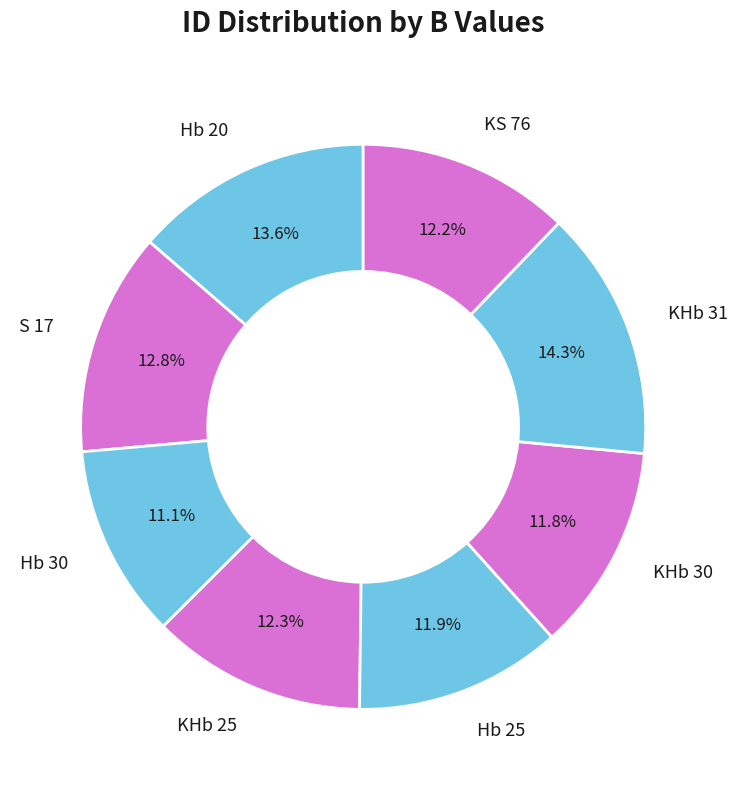

Which category has the smallest portion of the pie?

Hb 30